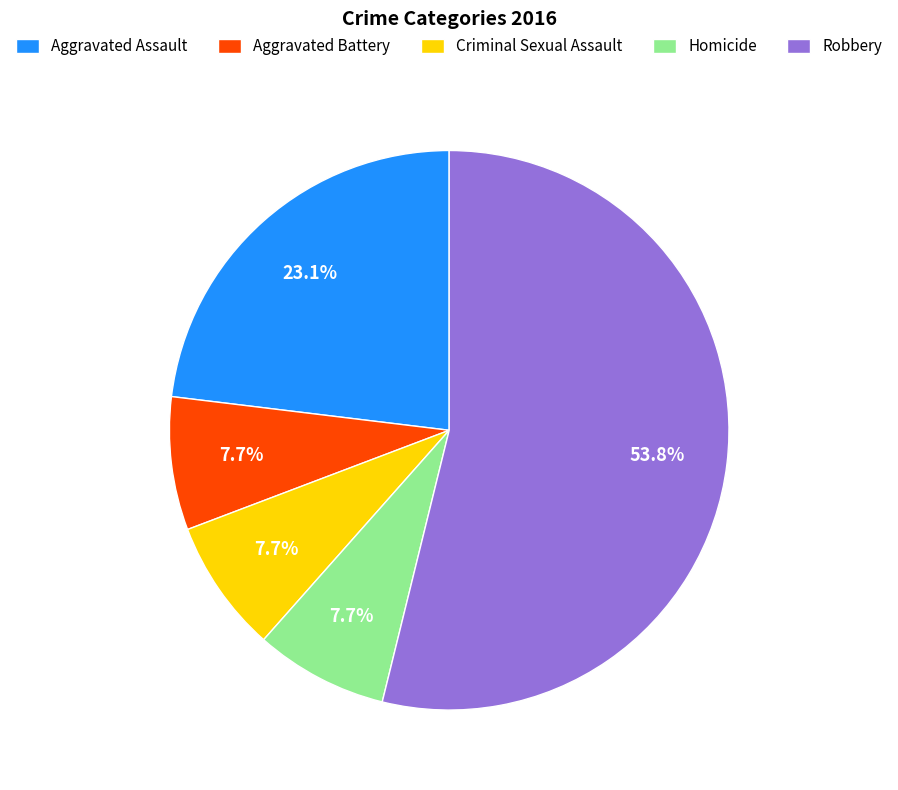

How much of the chart is everything except Criminal Sexual Assault?

92.3%